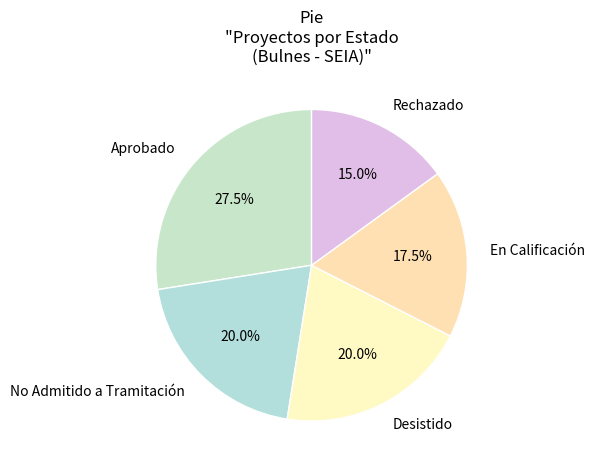

Which slice is the smallest?

Rechazado